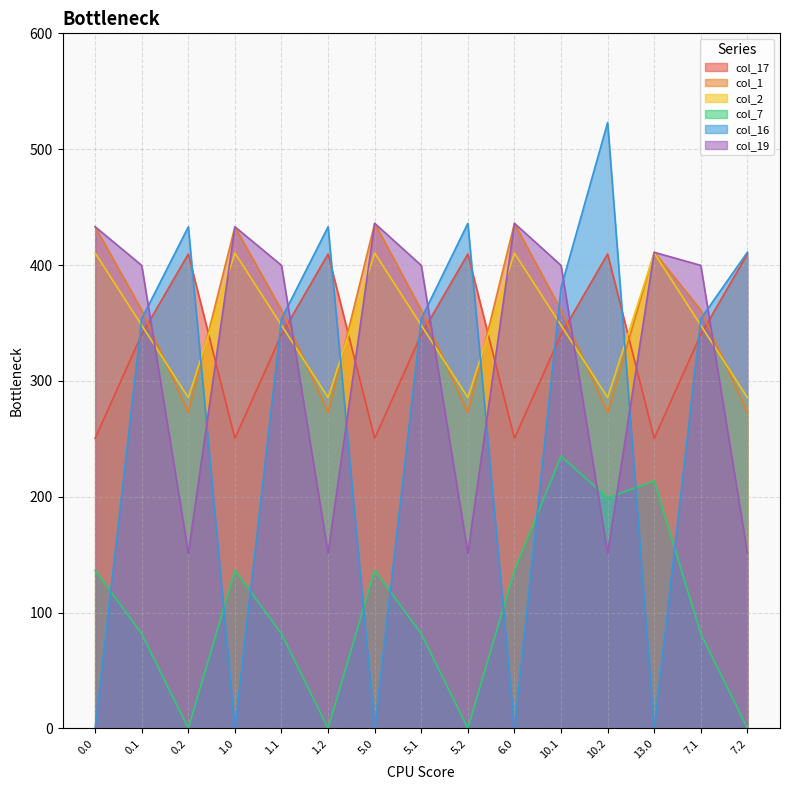

How many series are shown in this chart?

6